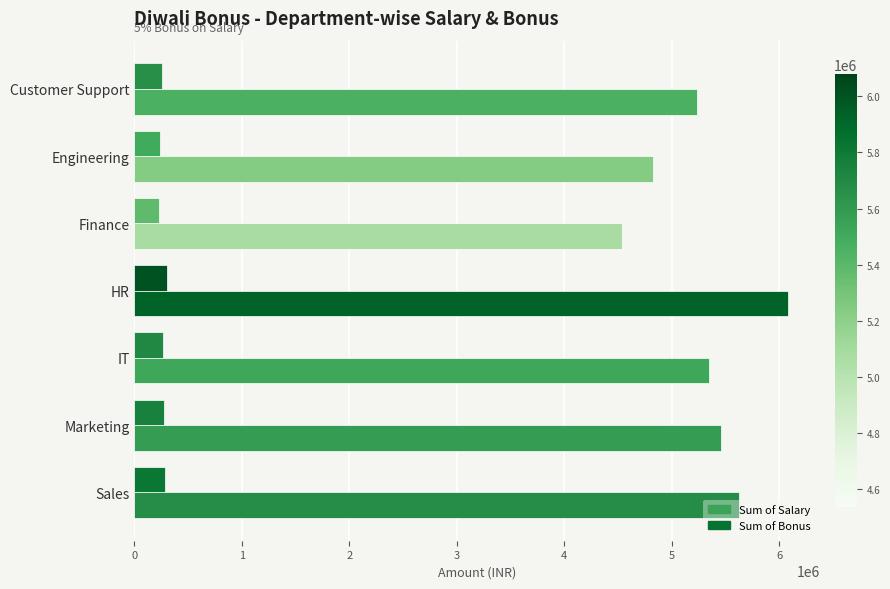

What is the difference between the maximum and minimum values in the Sum of Salary series?

1542895.0